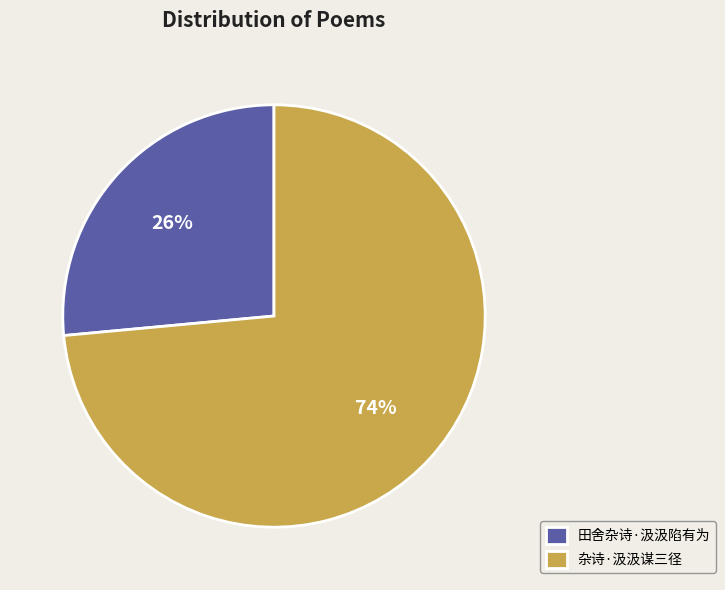

Rank the categories by value from lowest to highest.

田舍杂诗·汲汲陷有为, 杂诗·汲汲谋三径